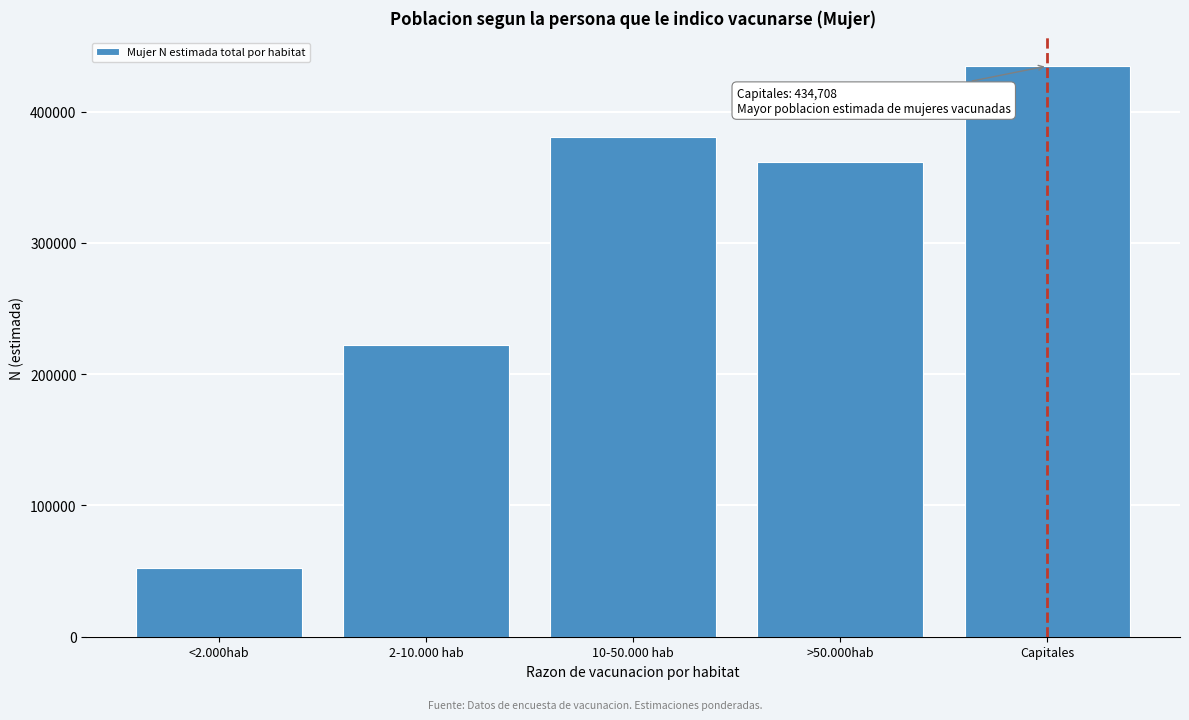

Reading left to right, list all the values displayed in this chart.

<2.000hab=52218	2-10.000 hab=222189	10-50.000 hab=380861	>50.000hab=361326	Capitales=434708